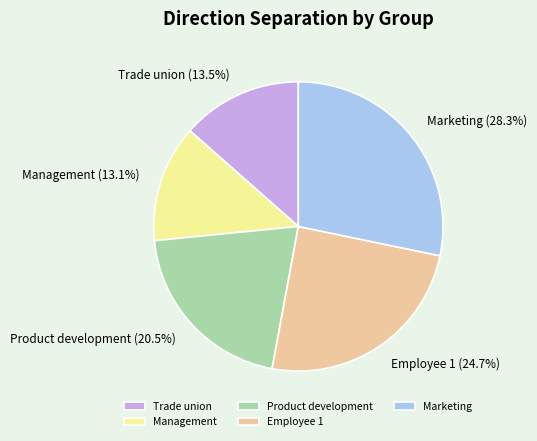

To the nearest percent, what portion does Marketing represent?

28%